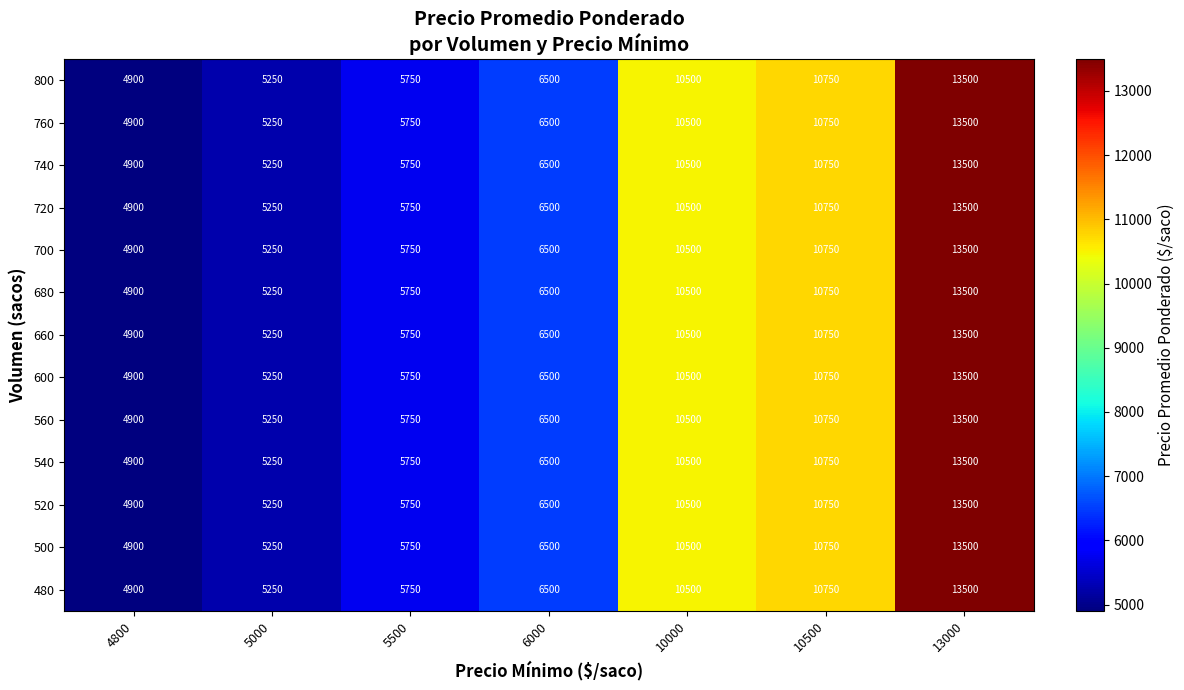

At which category does the chart reach its peak across all series?

13000